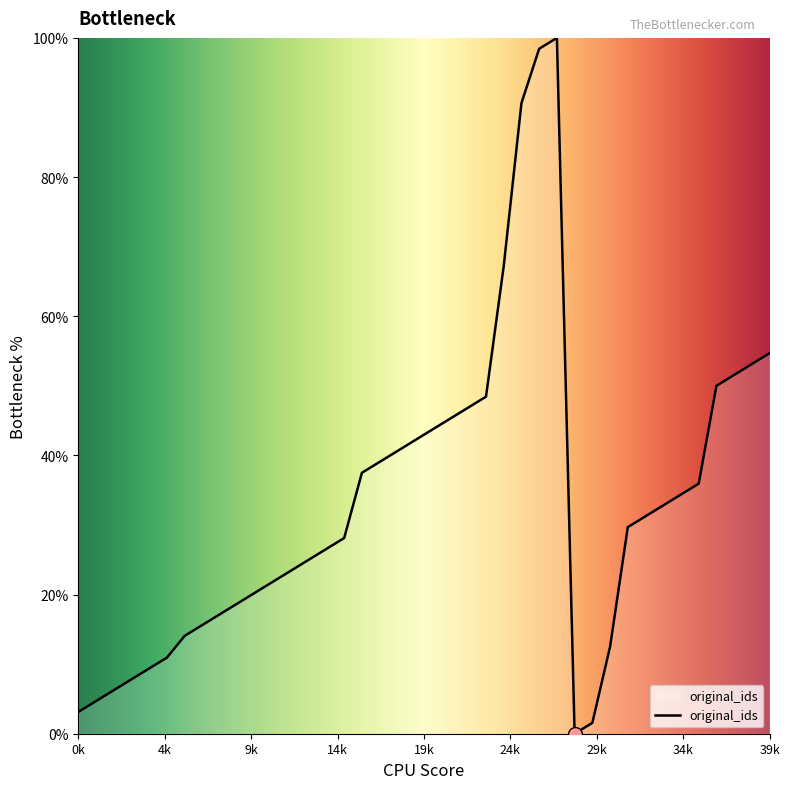

How many lines are shown in the chart?

1